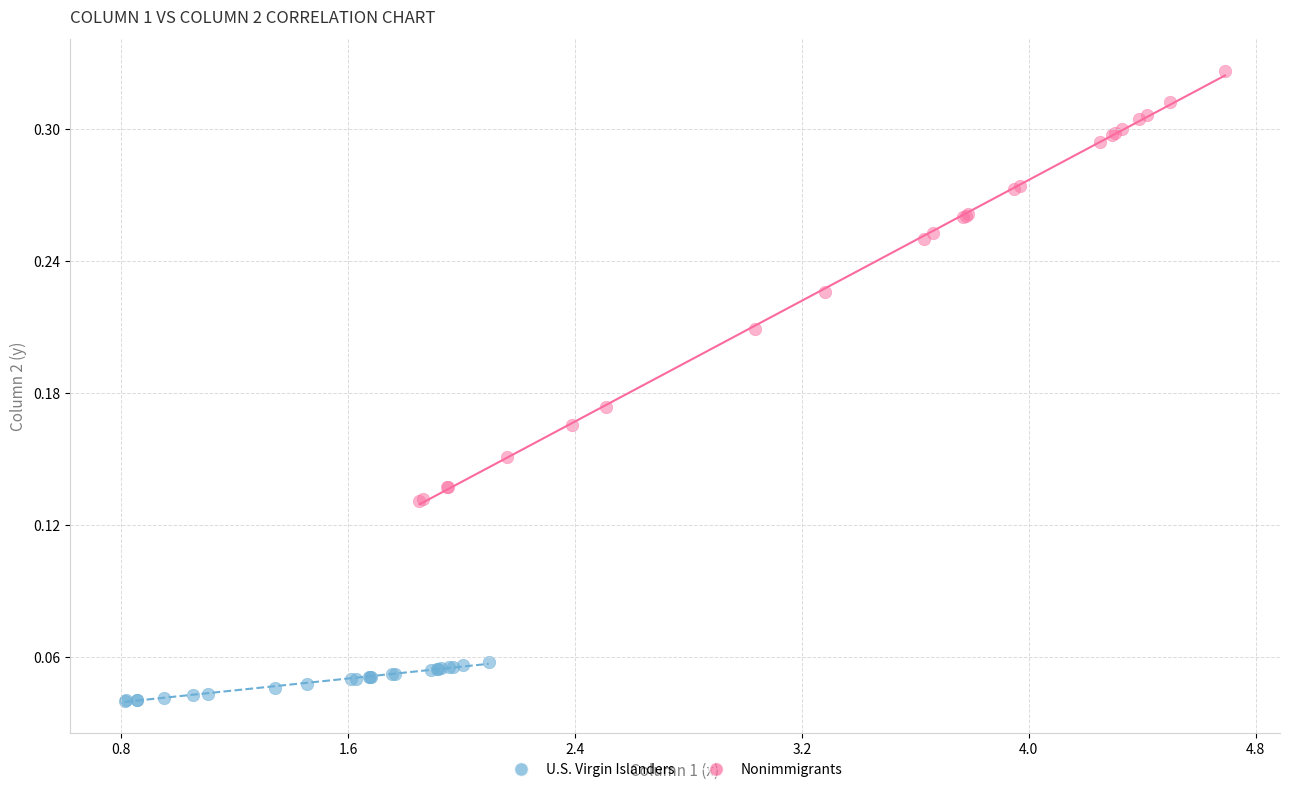

Which series has the widest spread of Y values?

Nonimmigrants